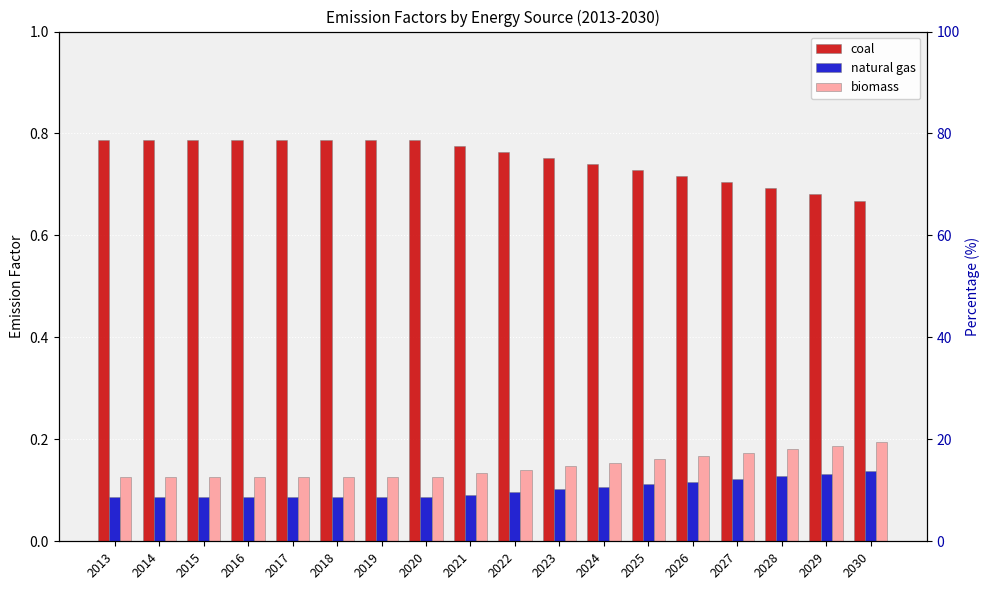

At how many categories does at least one series exceed 0?

18